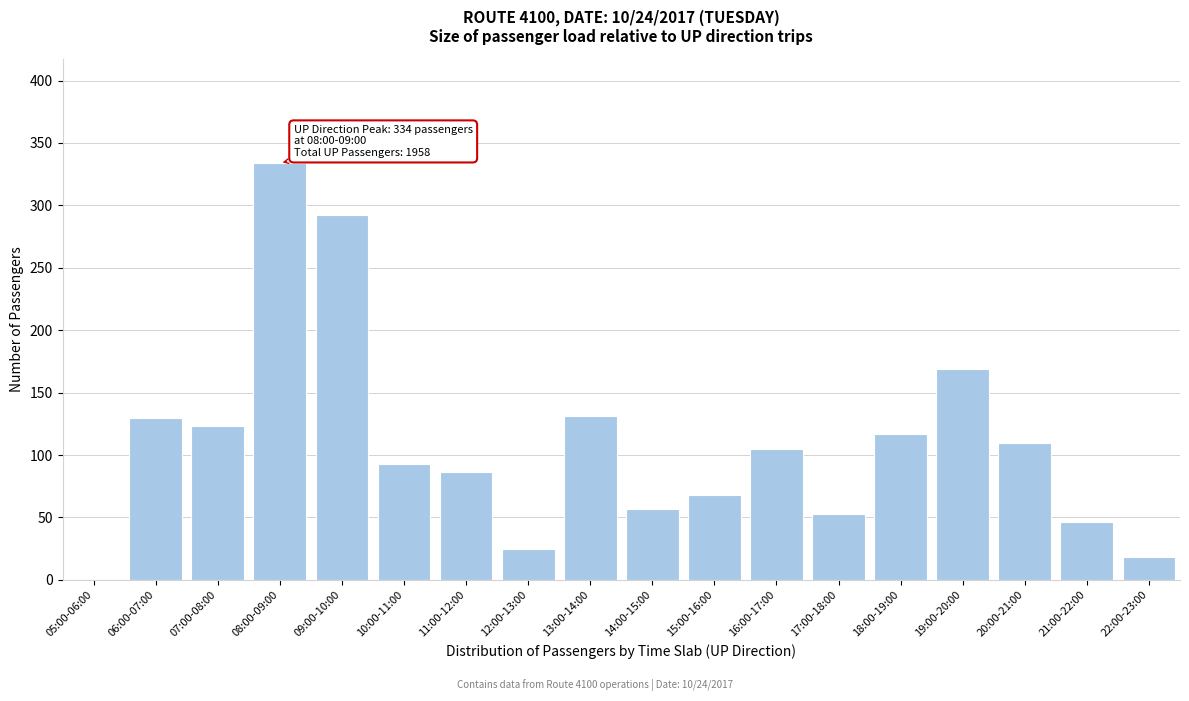

What is the sum of all values?

1958